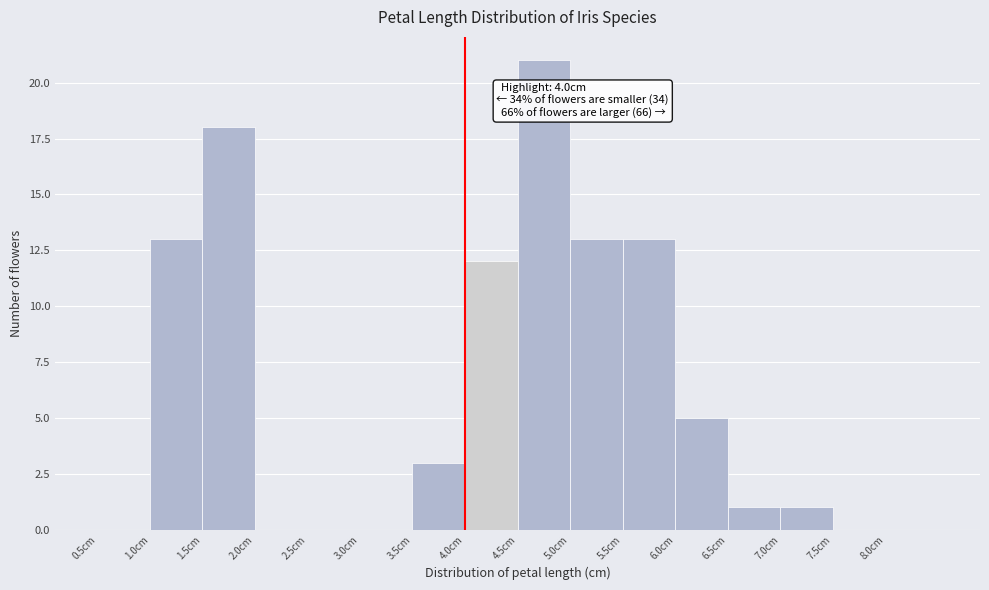

Which range on the x-axis has the tallest bar?

4.5 to 5.0